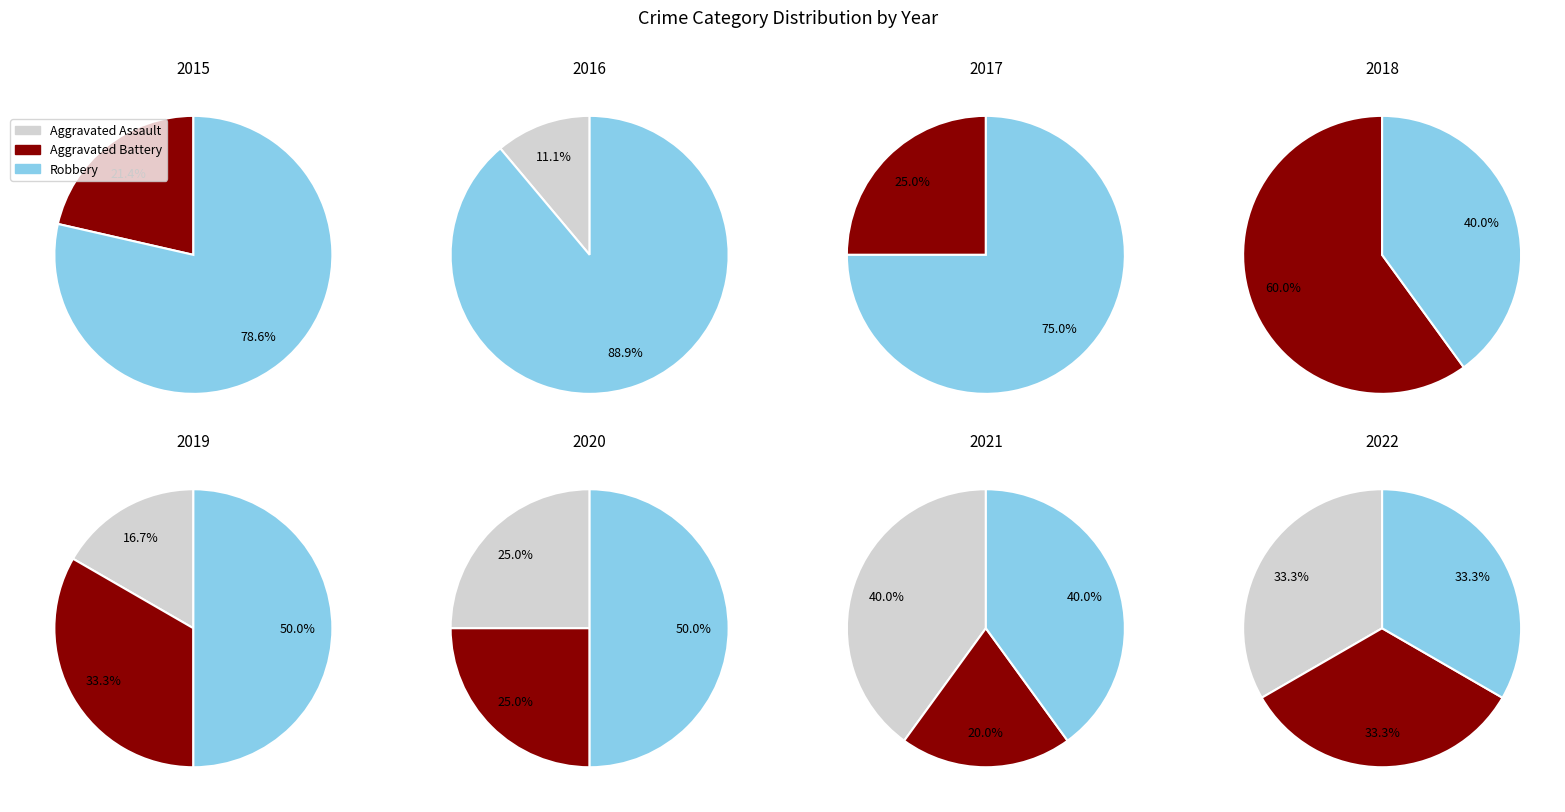

The 4 slice represents 1% of the pie. True or false?

False